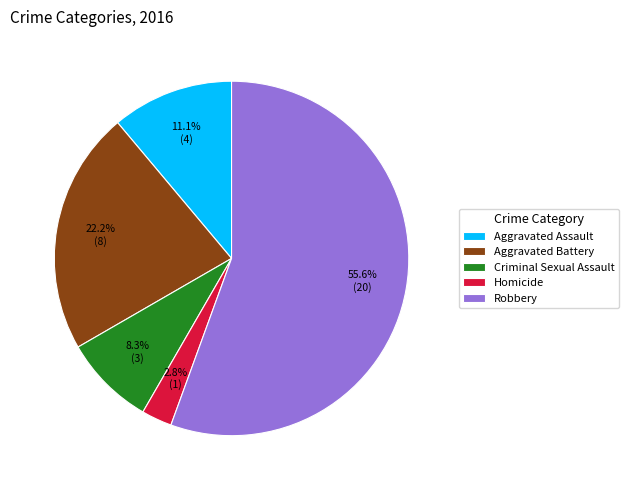

To the nearest percent, what is the average slice percentage?

20%